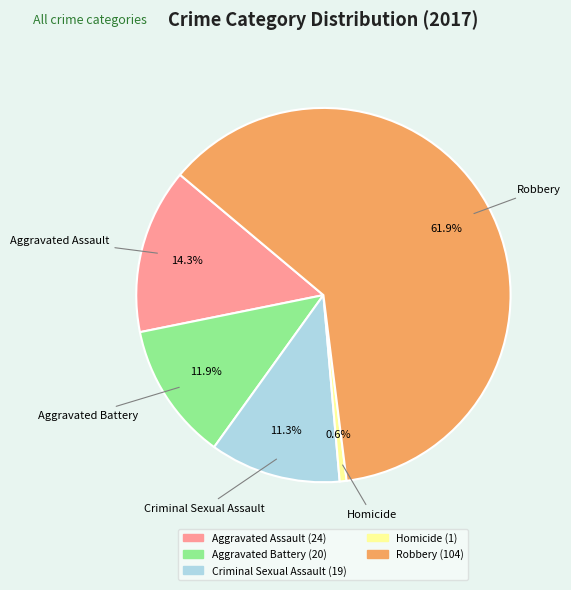

Rank the categories by value from highest to lowest.

Robbery, Aggravated Assault, Aggravated Battery, Criminal Sexual Assault, Homicide